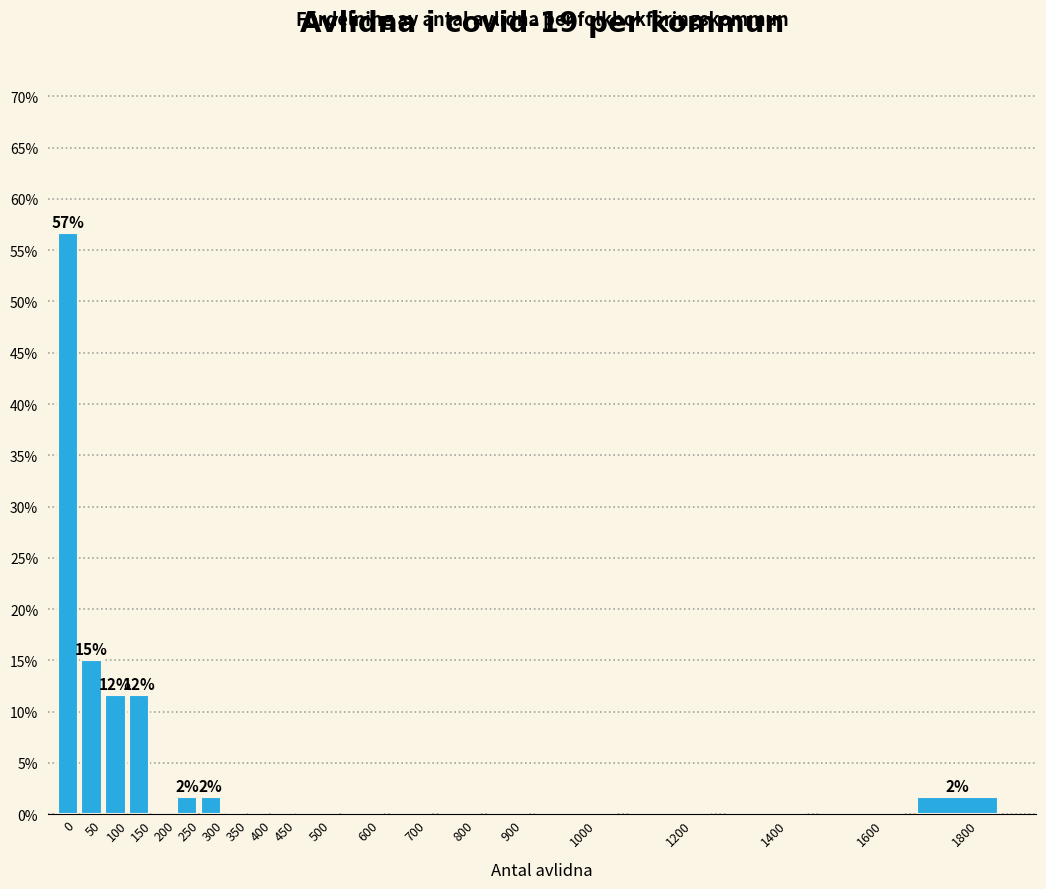

Reading right to left, extract all data points from this chart.

1800=1.7	1600=0.0	1400=0.0	1200=0.0	1000=0.0	900=0.0	800=0.0	700=0.0	600=0.0	500=0.0	450=0.0	400=0.0	350=0.0	300=1.7	250=1.7	200=0.0	150=11.7	100=11.7	50=15.0	0=56.7